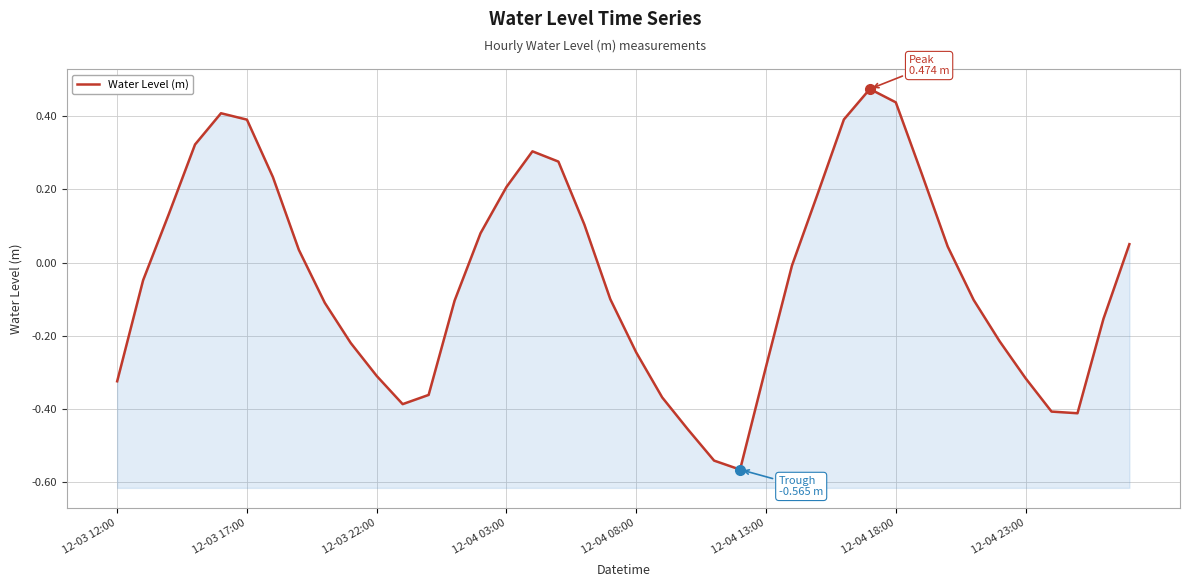

True or false: there are more than 1 points higher than both neighbors.

True